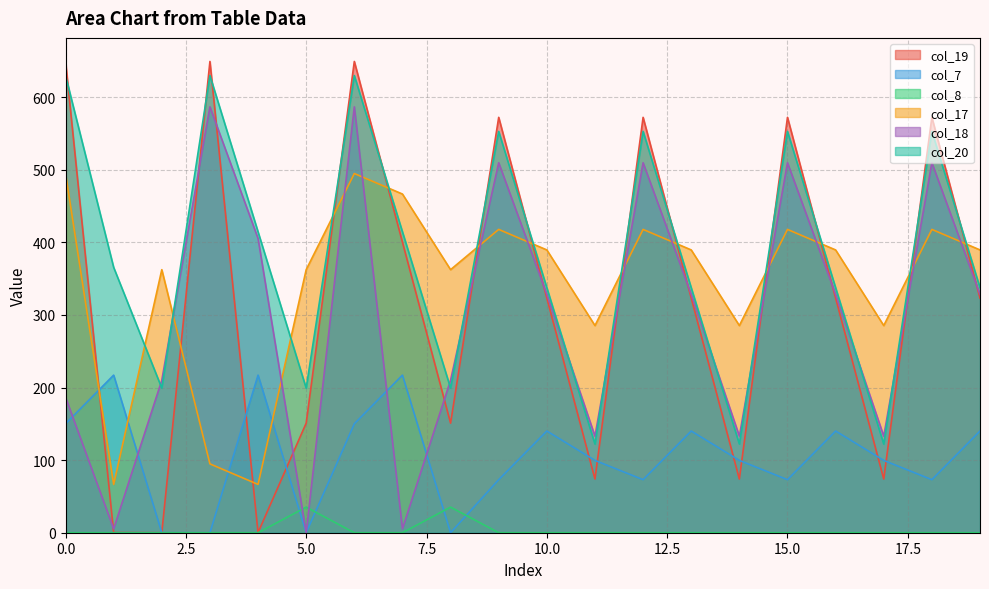

Which series has the widest spread of values?

col_19